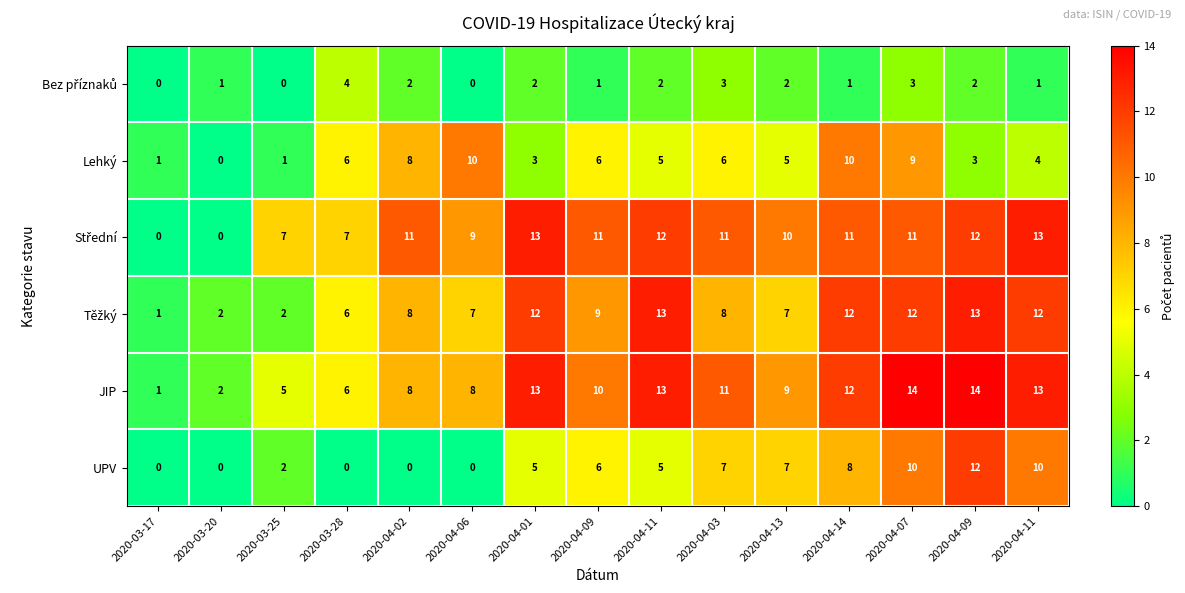

What is the difference between the highest and lowest values at 2020-04-14?

11